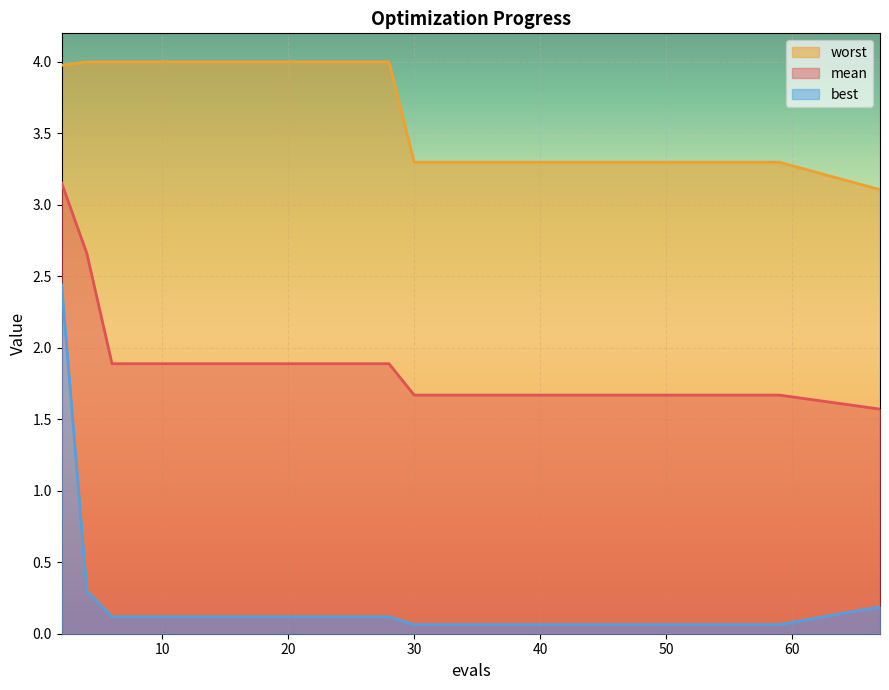

Which series has the largest range (max minus min)?

best